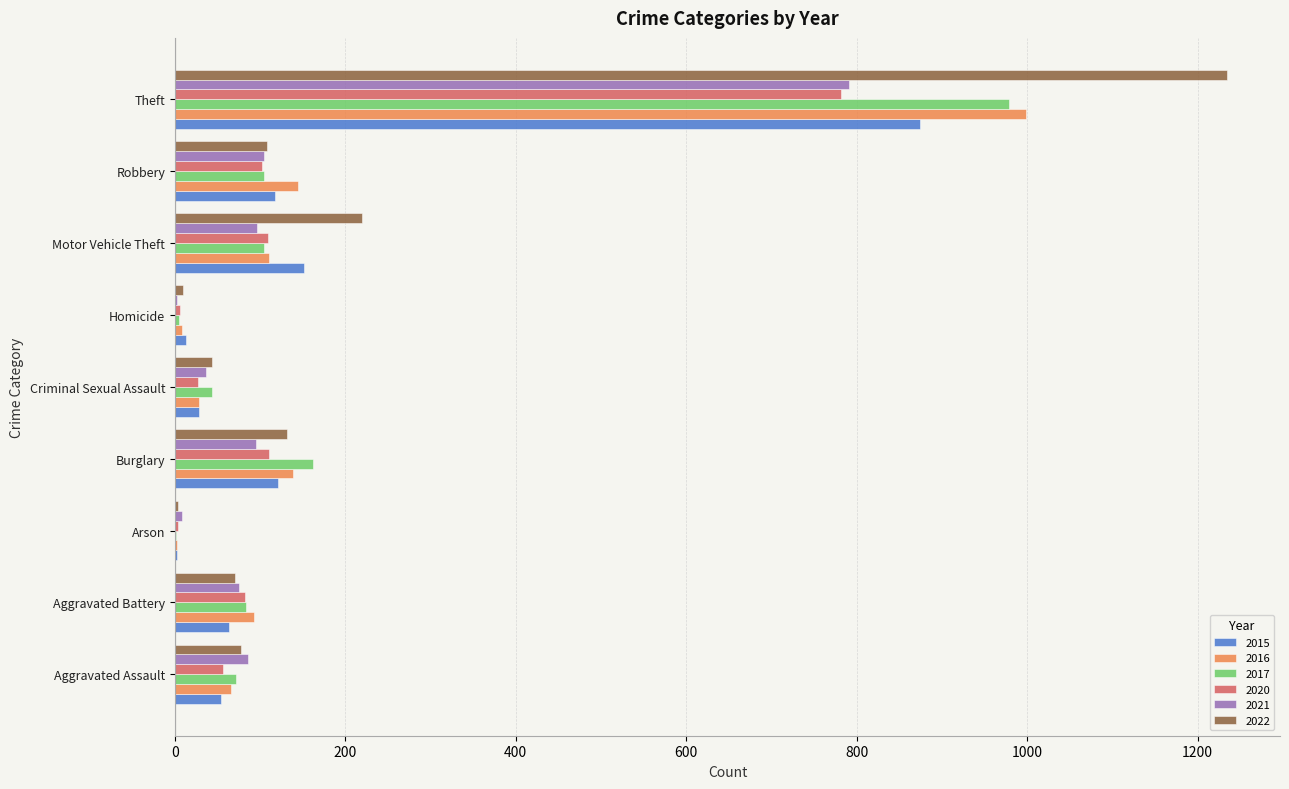

The value of 2021 at Aggravated Assault is 40. True or false?

False